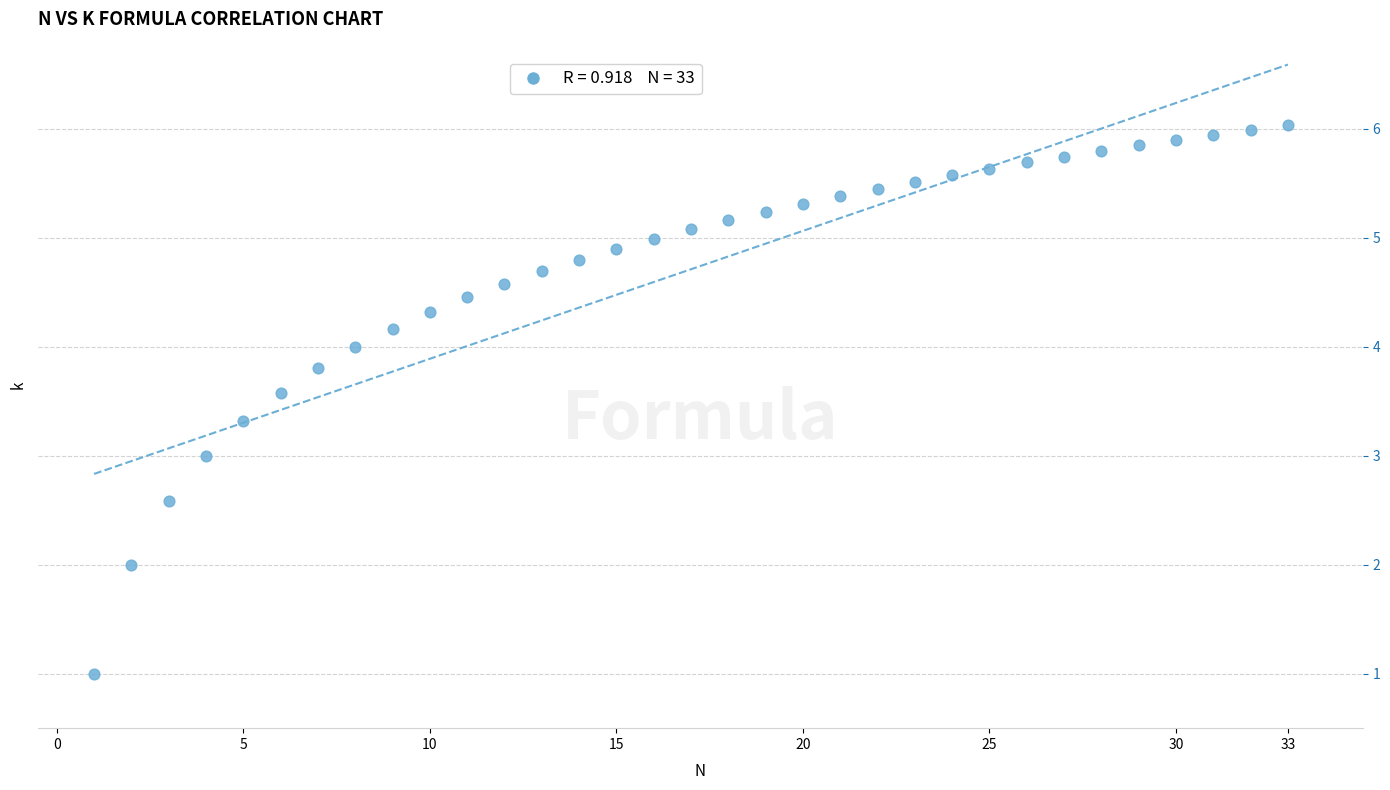

What is the range of X values (max minus min)?

32.0